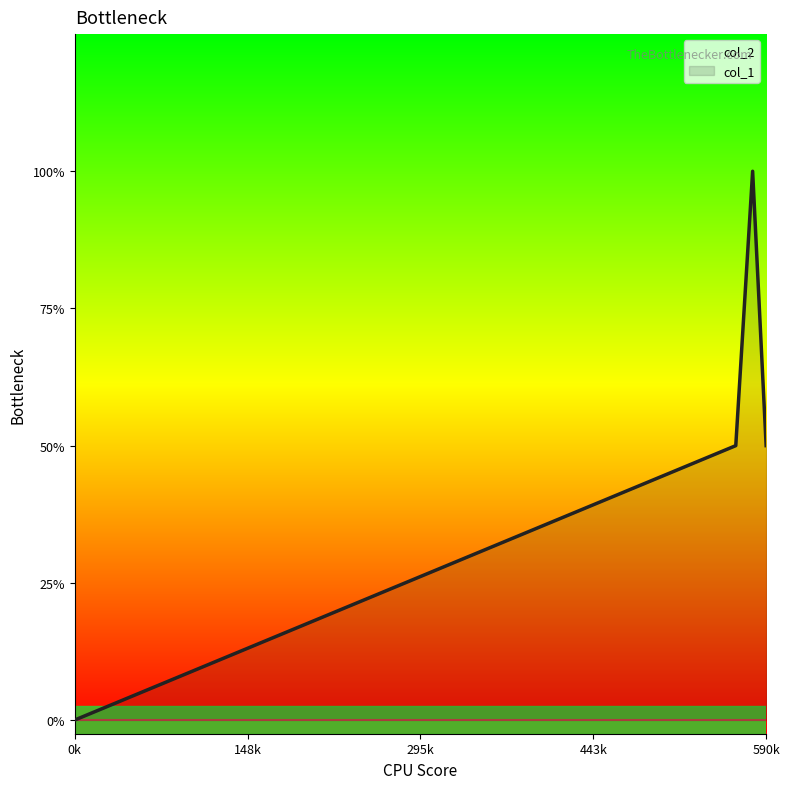

Does the chart have visible grid lines?

No